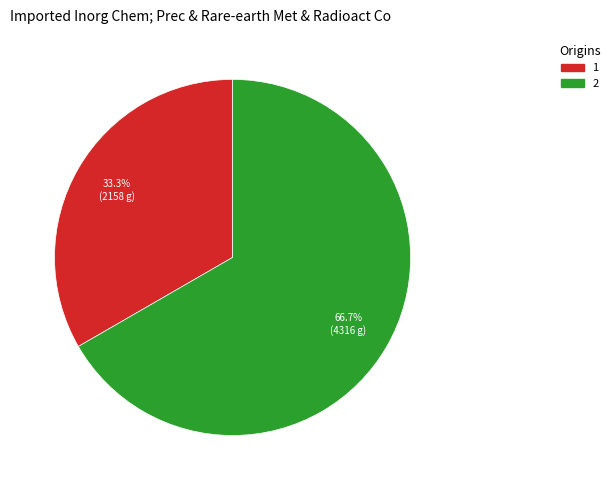

To the nearest percent, what is the average slice percentage?

50%